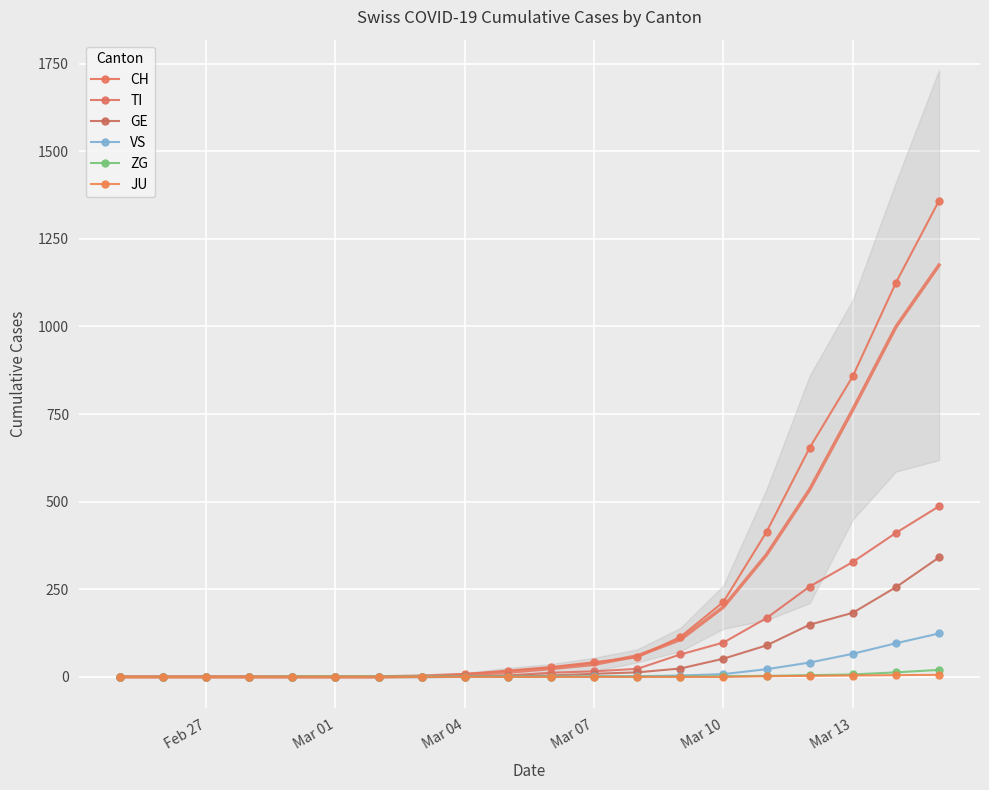

Rank the series by their maximum value, from lowest to highest.

JU, ZG, VS, GE, TI, CH